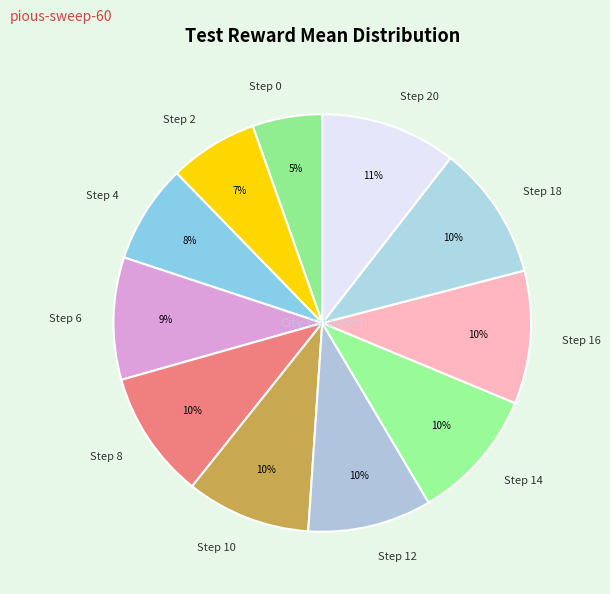

Is there a majority slice in this chart?

No